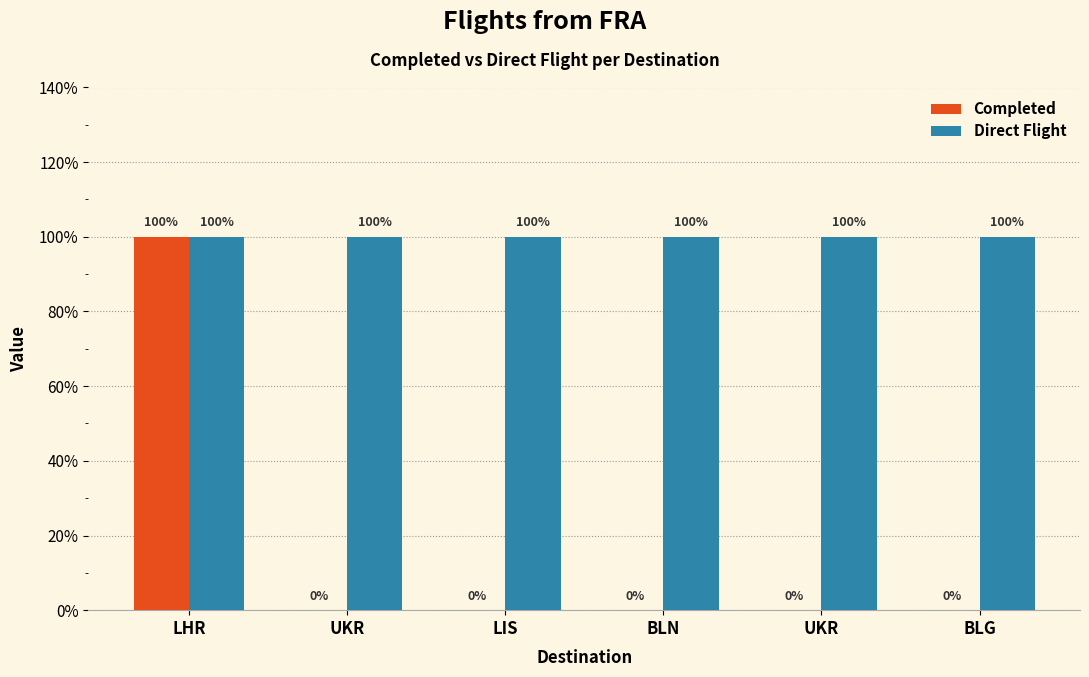

Reading left to right, extract all data points from this chart.

Completed: LHR=1	UKR=0	LIS=0	BLN=0	UKR=0	BLG=0
Direct Flight: LHR=1	UKR=1	LIS=1	BLN=1	UKR=1	BLG=1